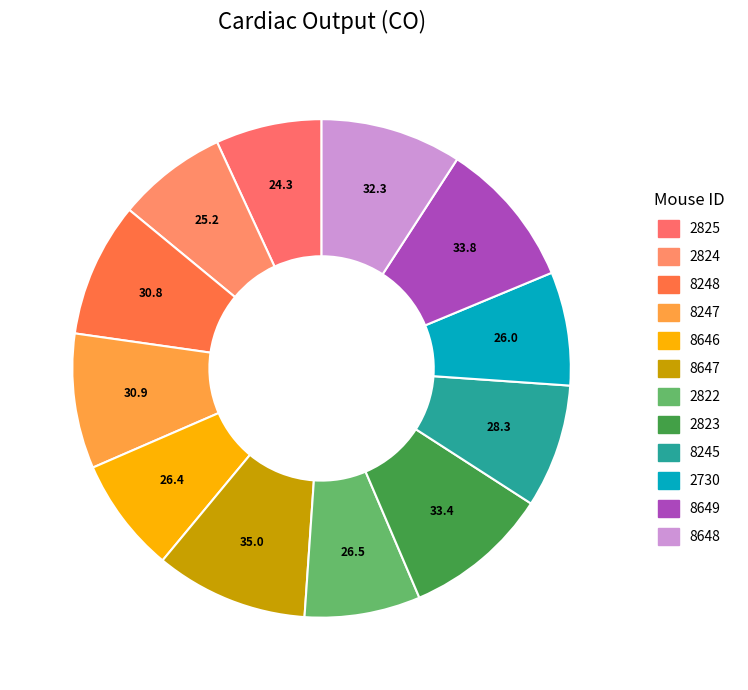

Which category has the smallest portion of the pie?

2825